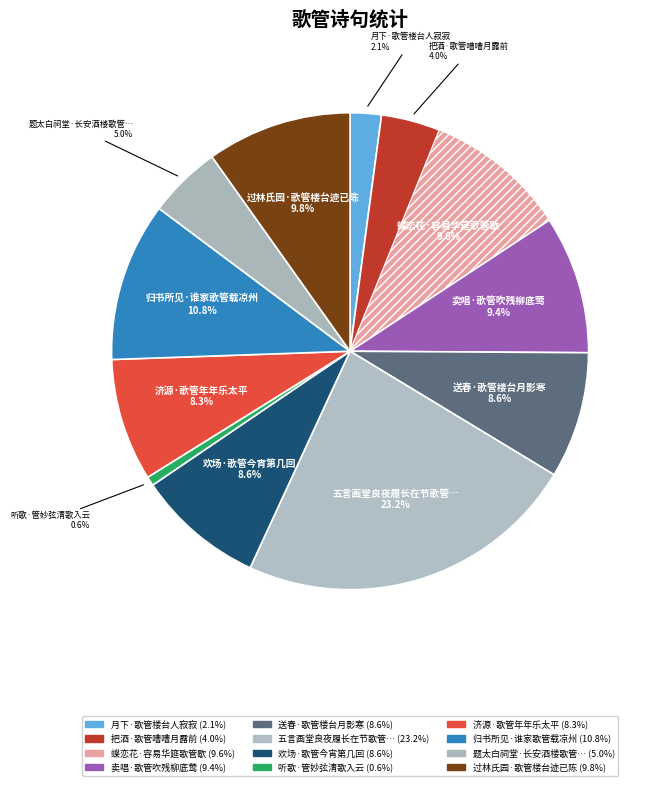

How many slices are in this pie chart?

12